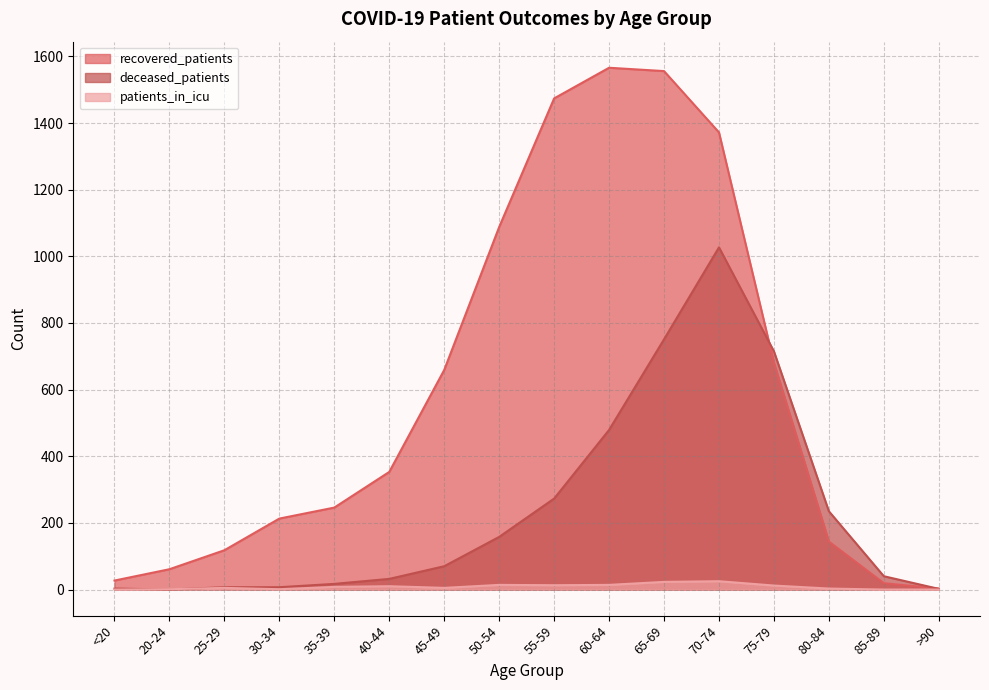

What is the value of the patients_in_icu point at the 9th from the left?

13